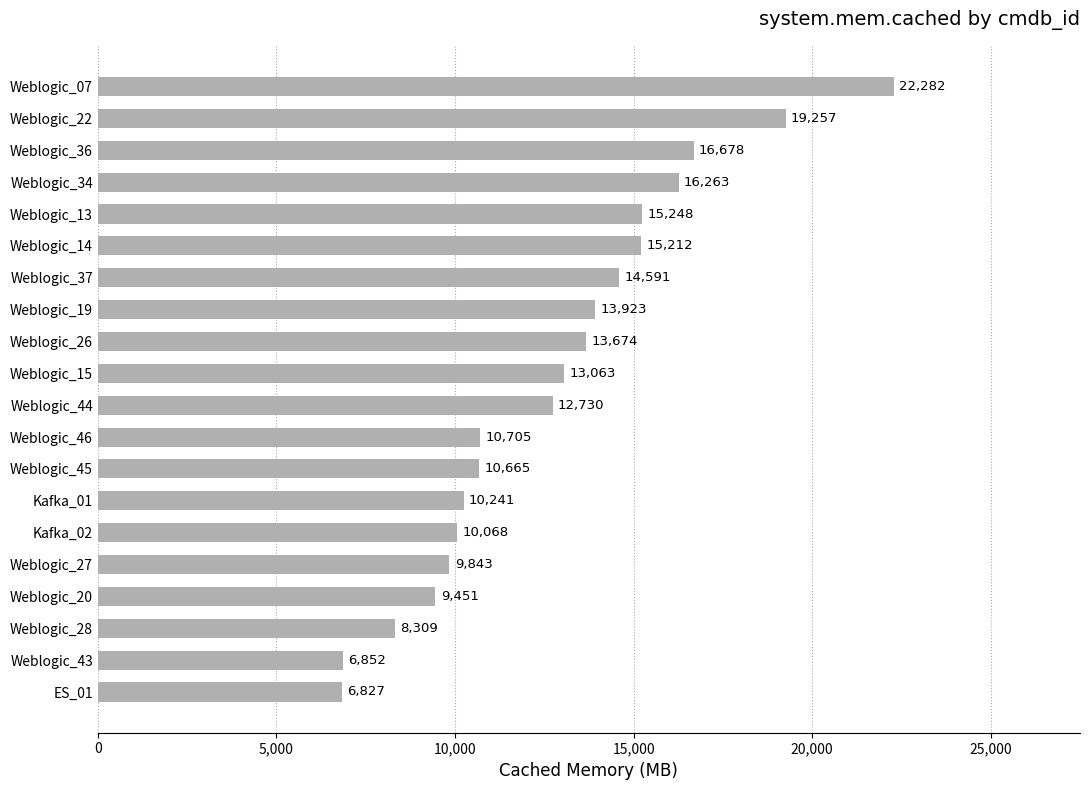

What is the smallest value displayed?

6827